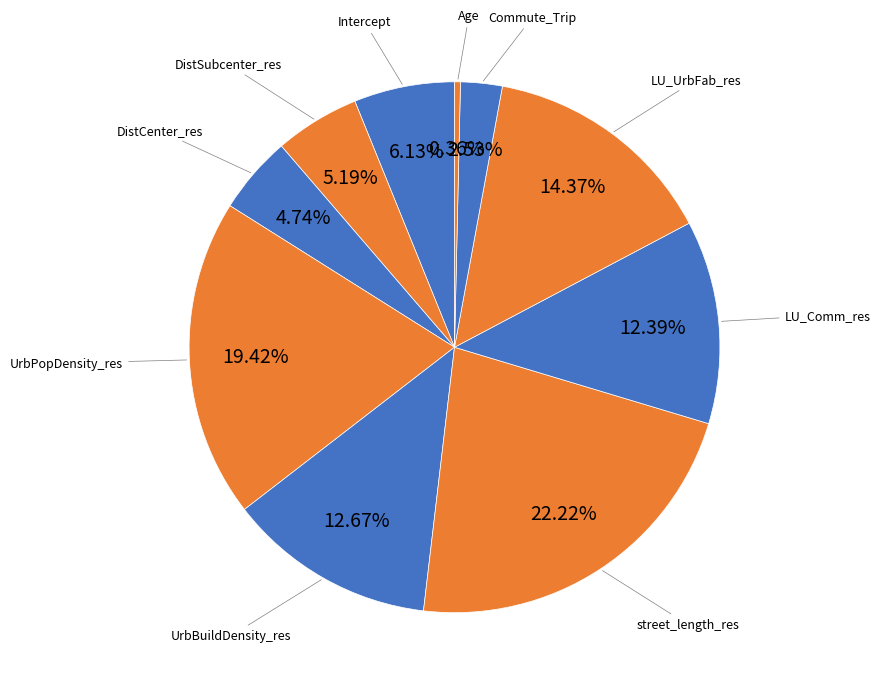

How many slices are in this pie chart?

10